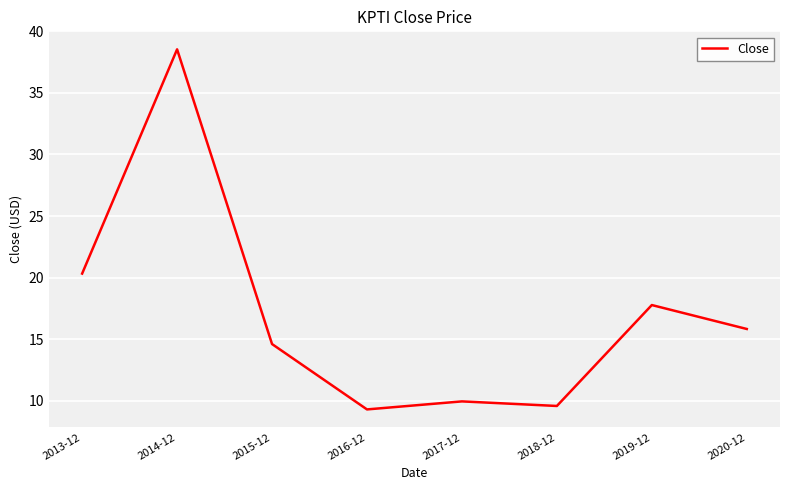

True or false: the data shows 9.9 at 2017-12.

True